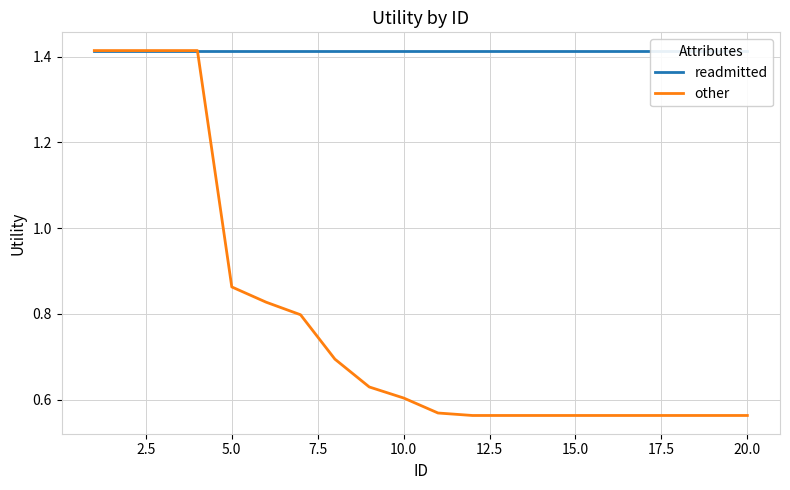

Which series has the largest range (max minus min)?

other